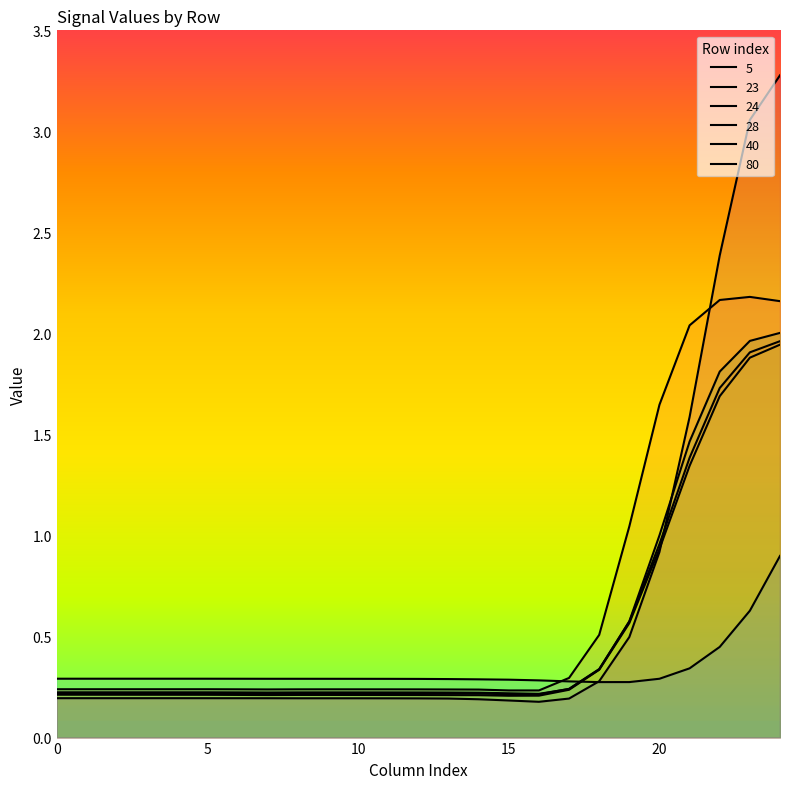

Between 8 and 17, which is larger?

17